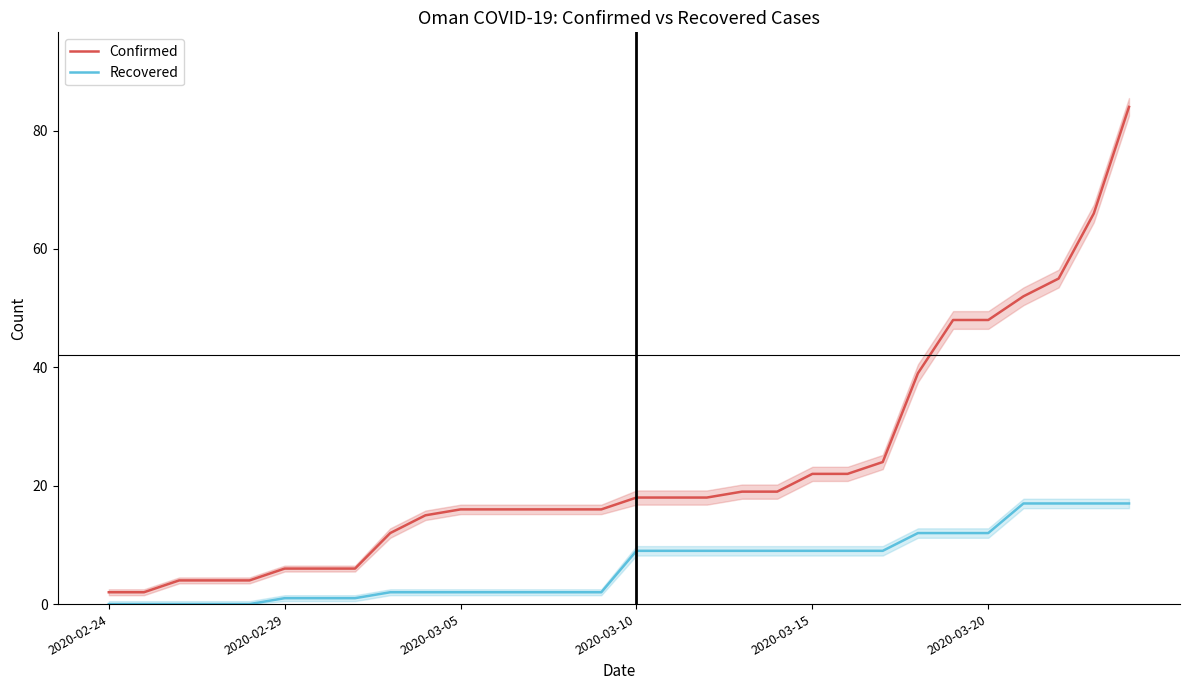

What is the maximum value for Recovered?

17